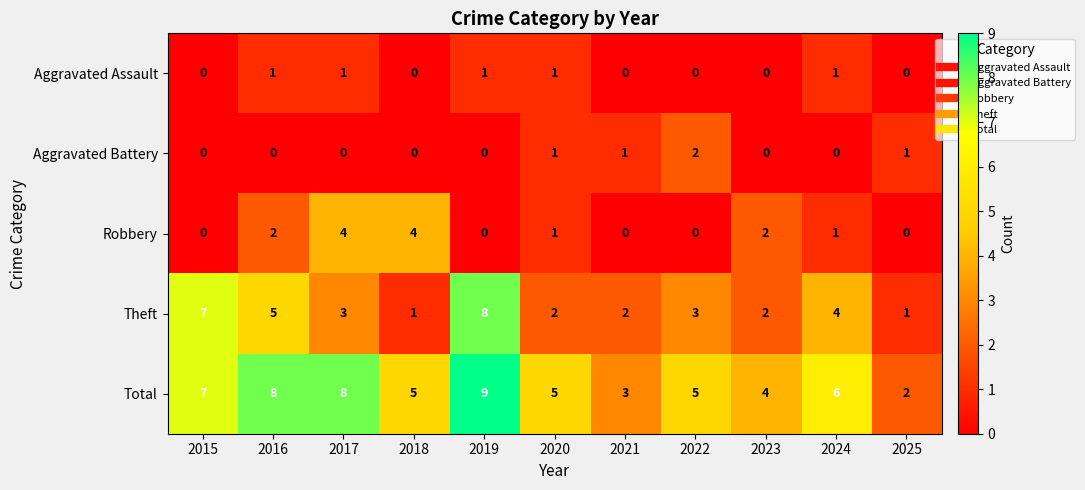

How many values in the Theft series are below 3?

5